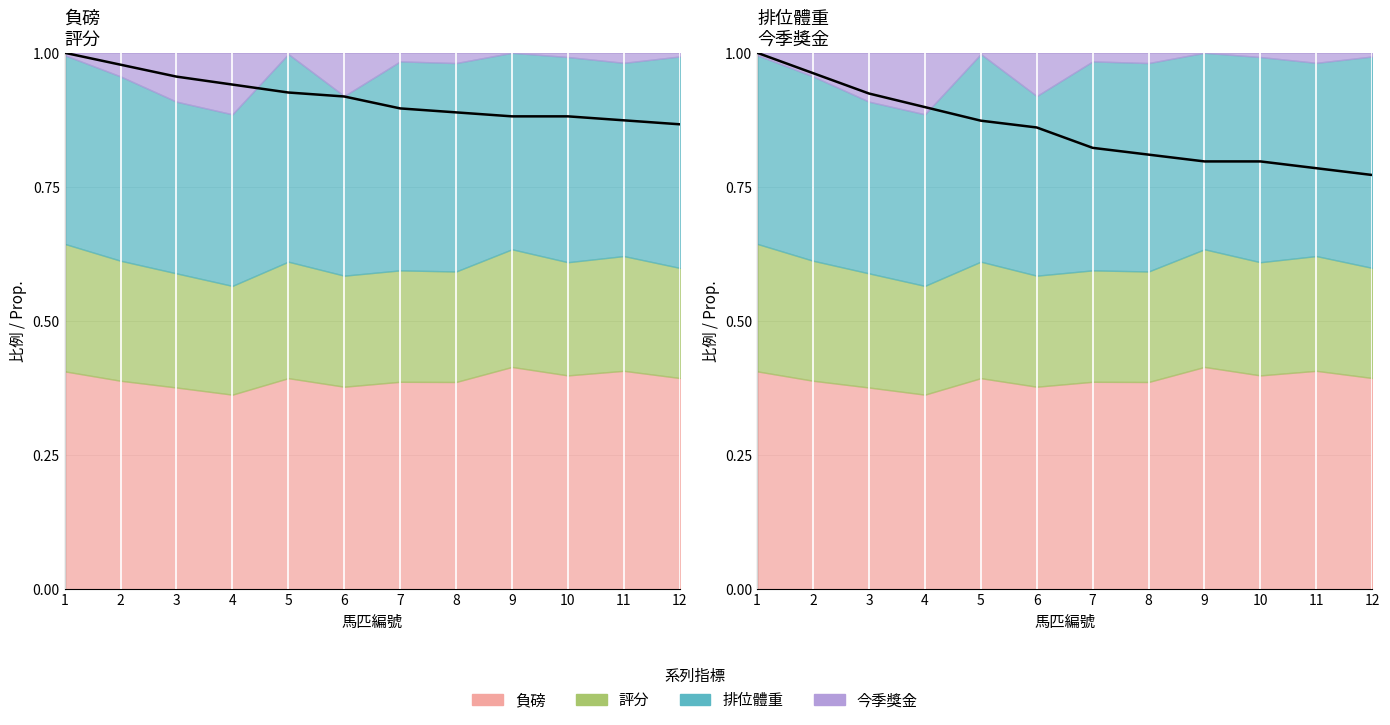

What is the value of the 負磅 point at the 12th from the left?

0.9